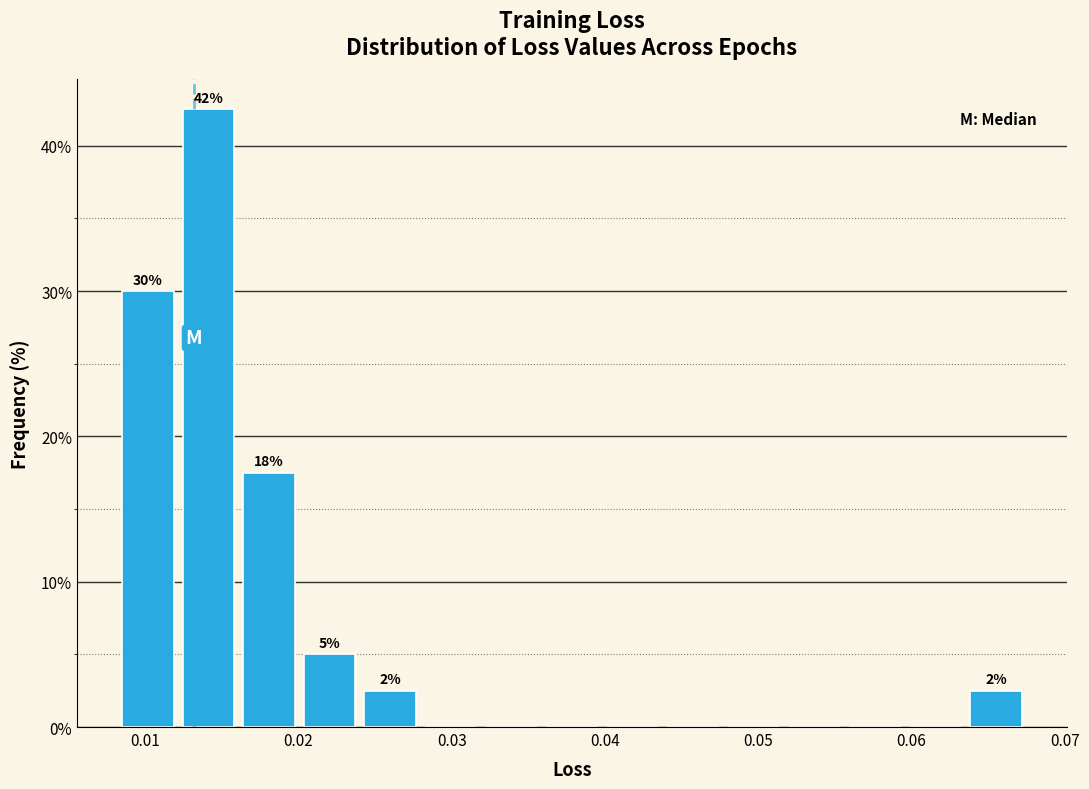

Read against the x-axis, roughly where is the centre of the tallest bar?

0.014